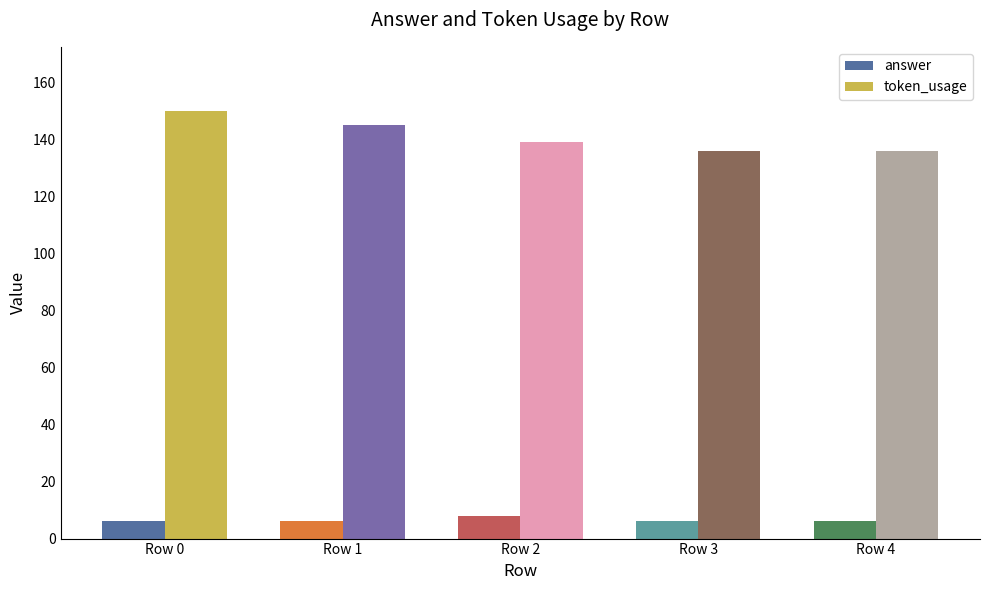

What is the difference between the answer values at Row 3 and Row 2?

2